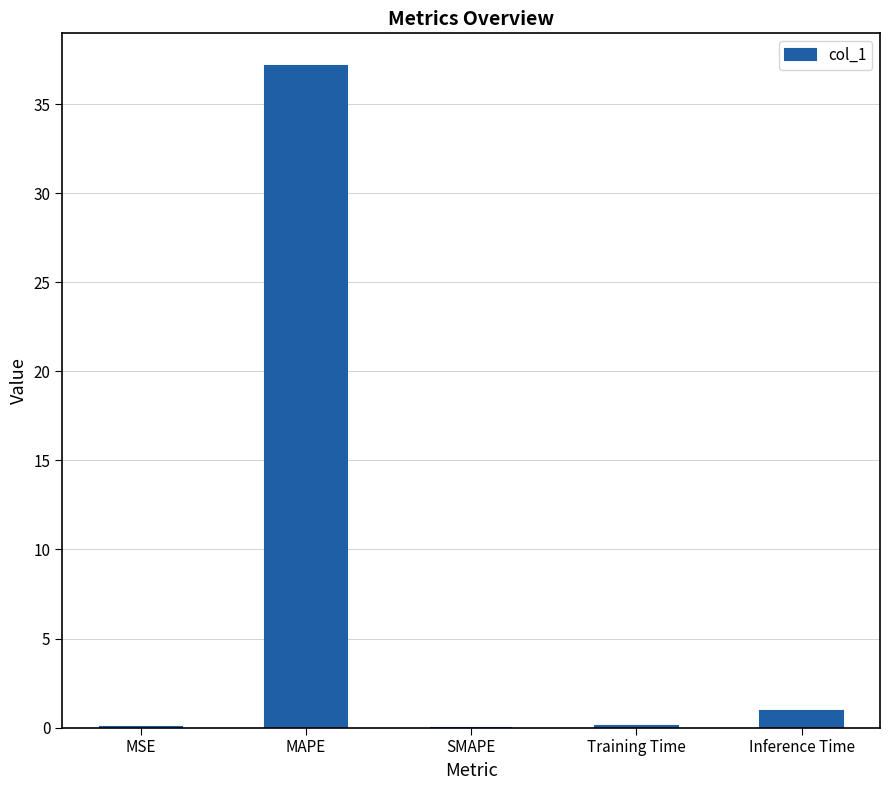

Is it true that the value at Training Time is 0.1?

True